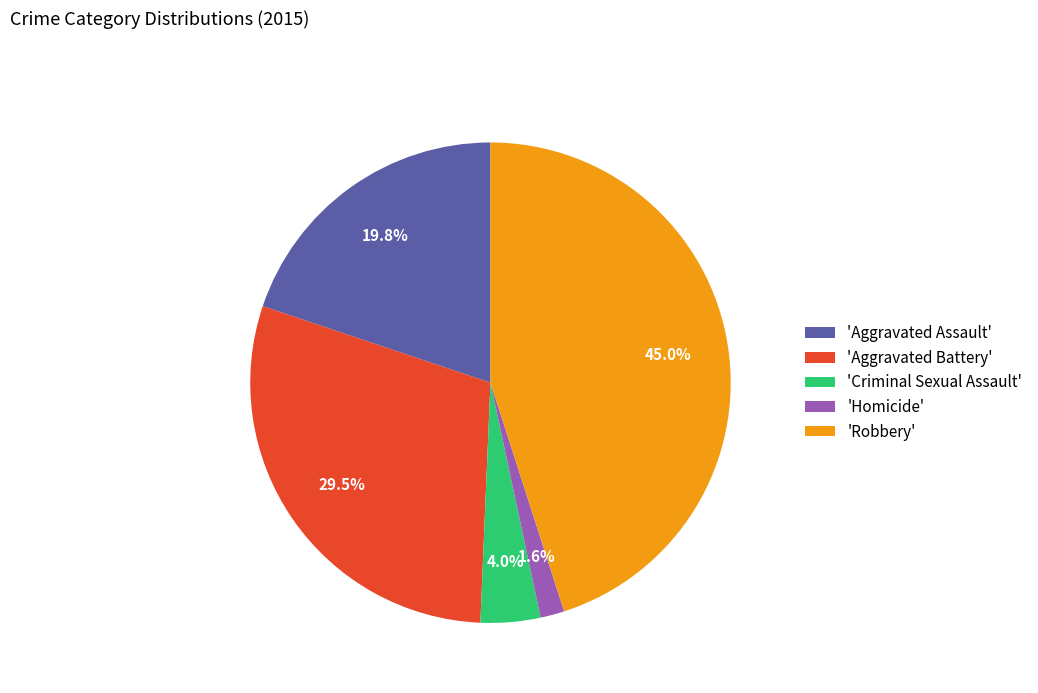

Is there any slice that represents more than half of the pie?

No